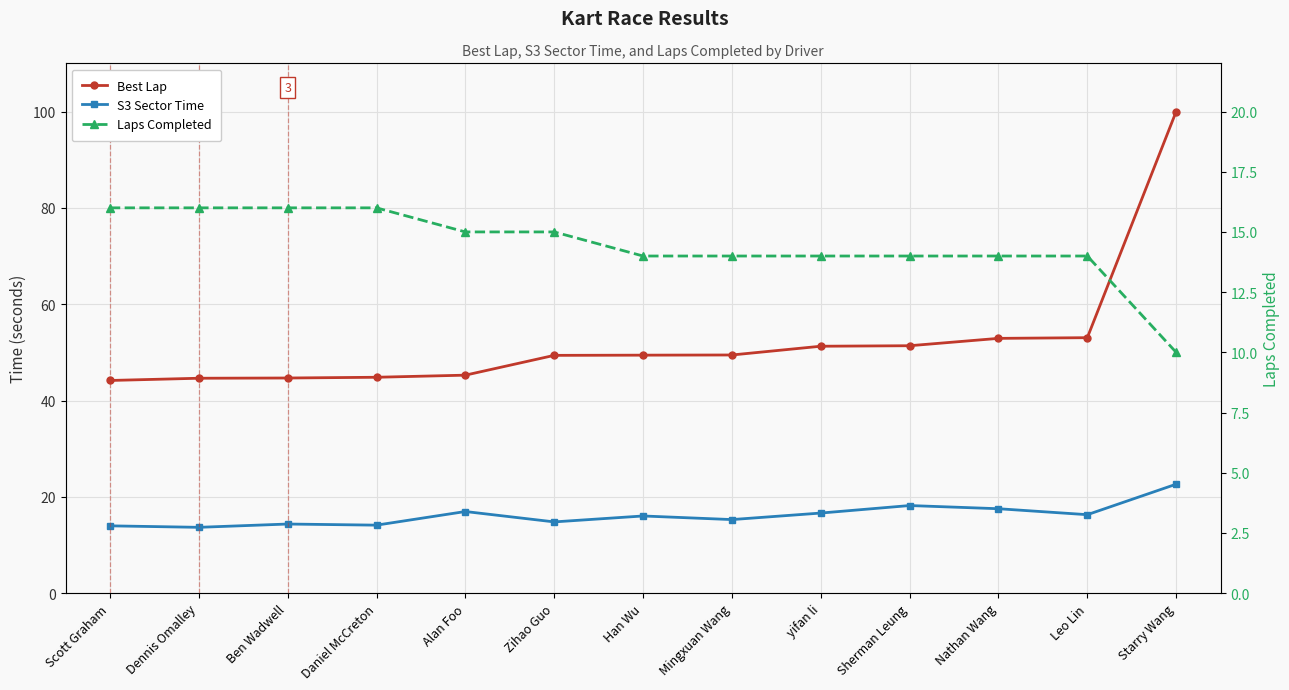

Where does the S3 Sector Time series first go above 16?

Alan Foo